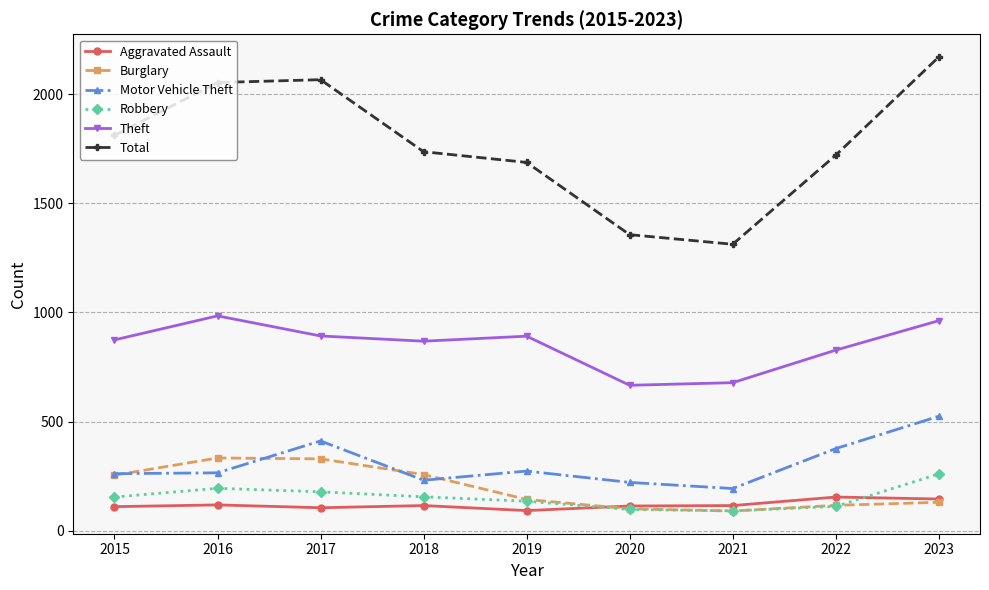

Is it true that Theft equals 874 at 2015?

True